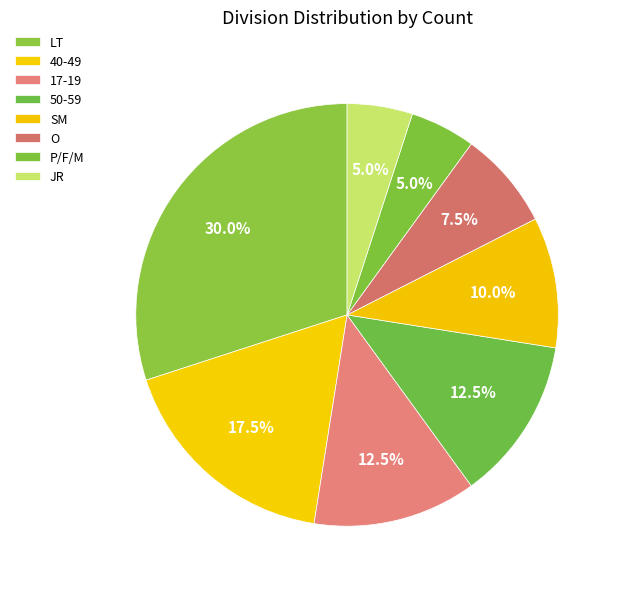

Do LT and 50-59 together represent more than half of the pie?

No